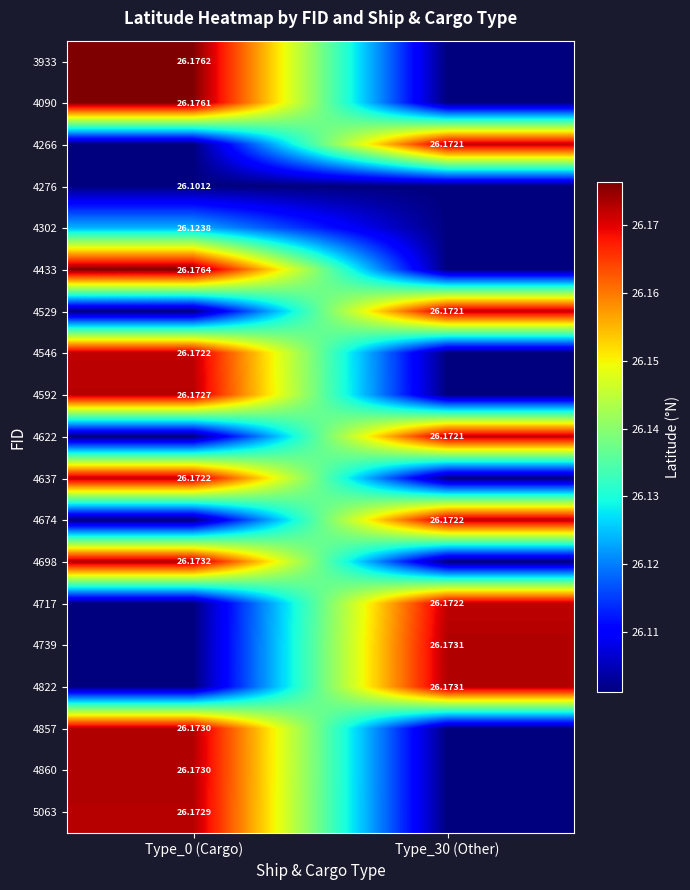

At how many categories does at least one series exceed 26?

2